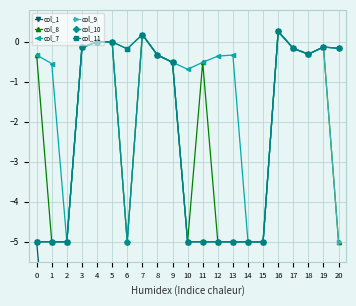

True or false: col_11 and col_9 cross at least once.

False